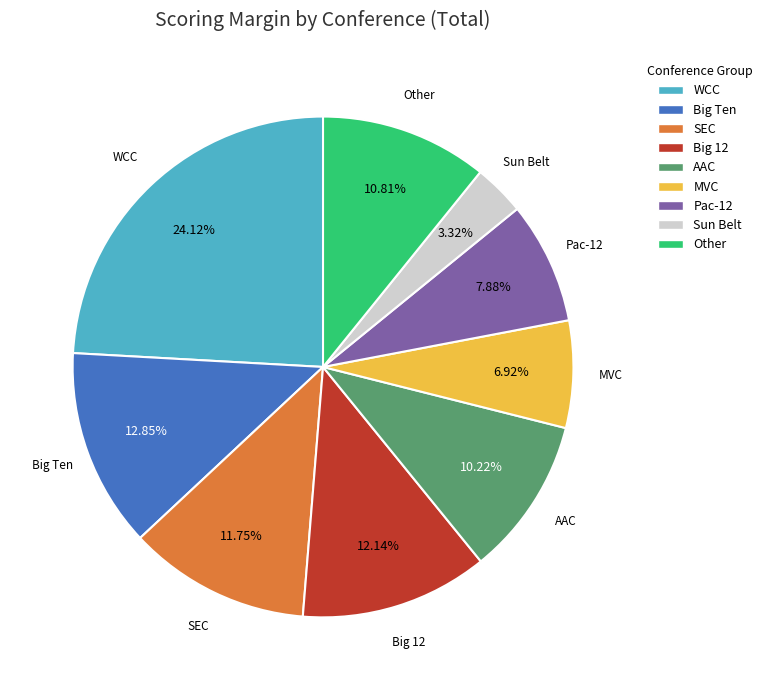

Count the number of slices in the pie.

9